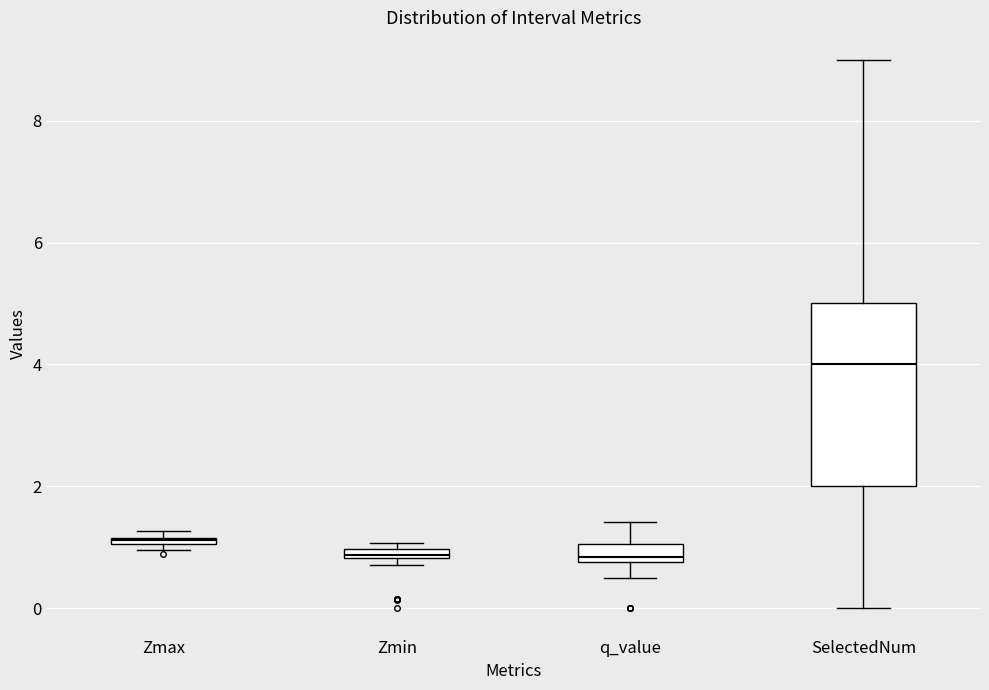

Which box's median line is the highest?

SelectedNum